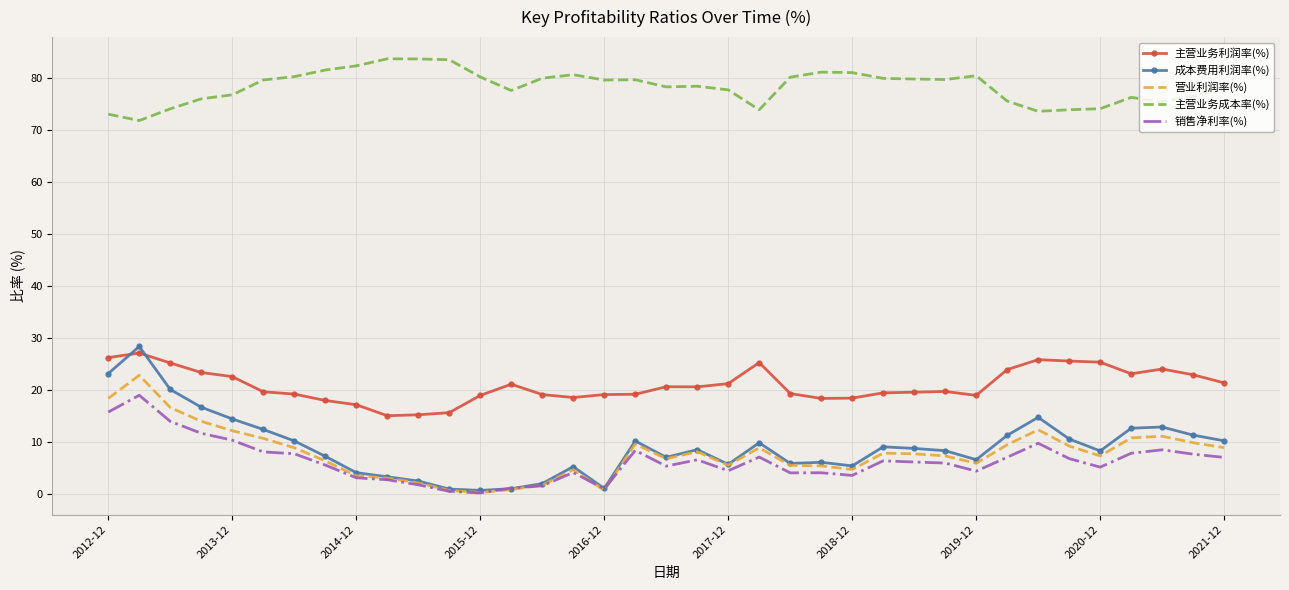

Which series has the largest total across all categories?

主营业务成本率(%)